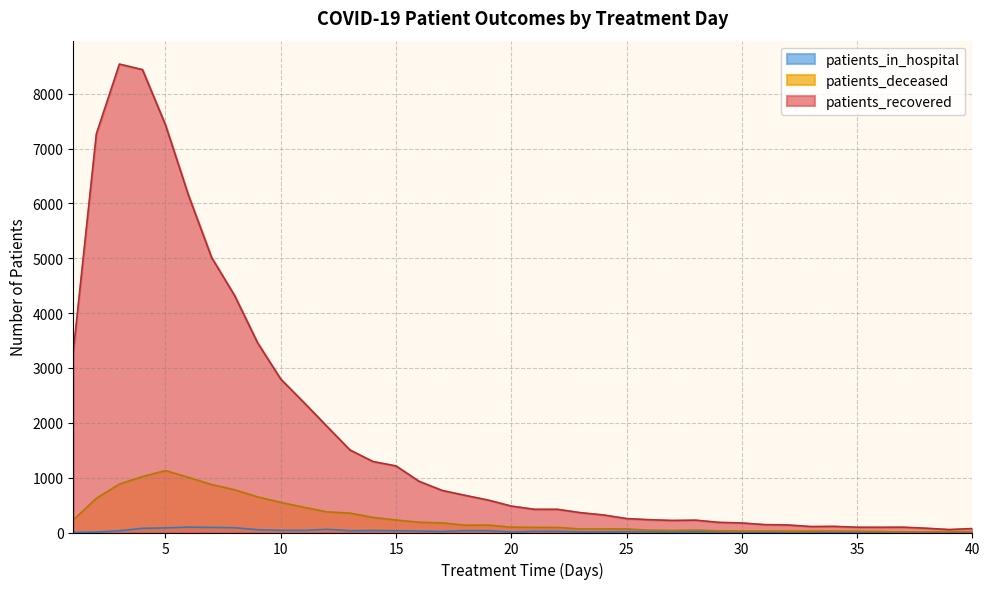

Between 22 and 34, which series saw the biggest shift?

patients_recovered